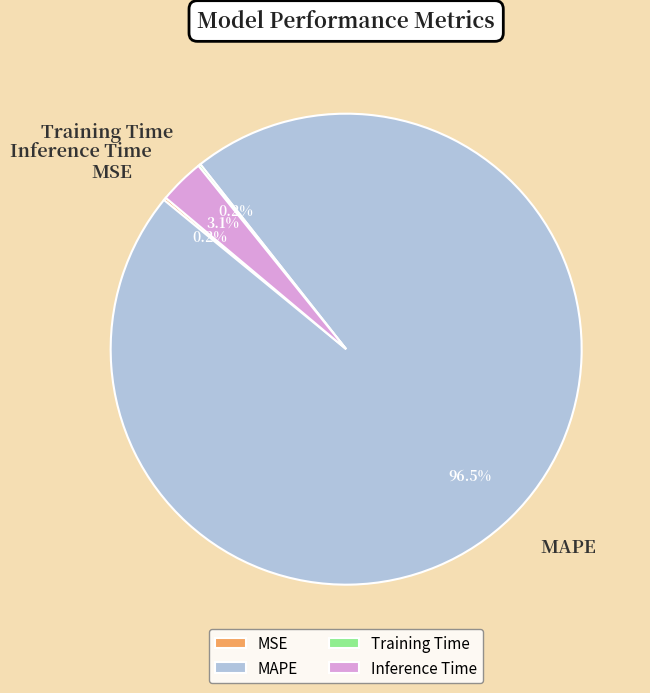

Between Inference Time and MAPE, which is larger?

MAPE